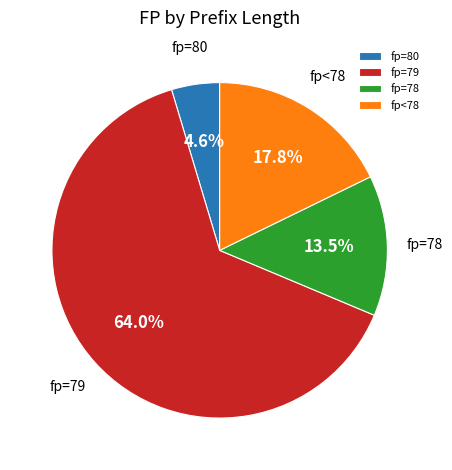

To the nearest percent, what is the difference between the largest and smallest slice percentages?

59%